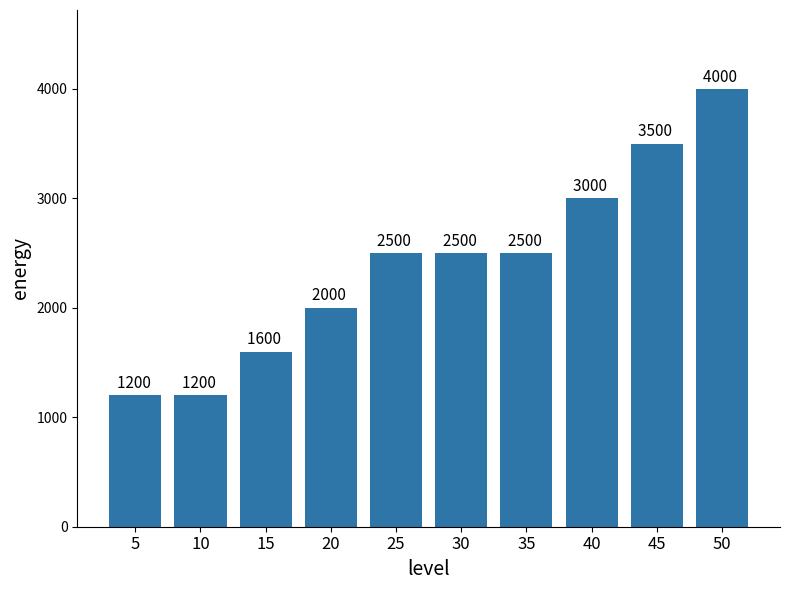

What is the minimum value shown in the chart?

1200